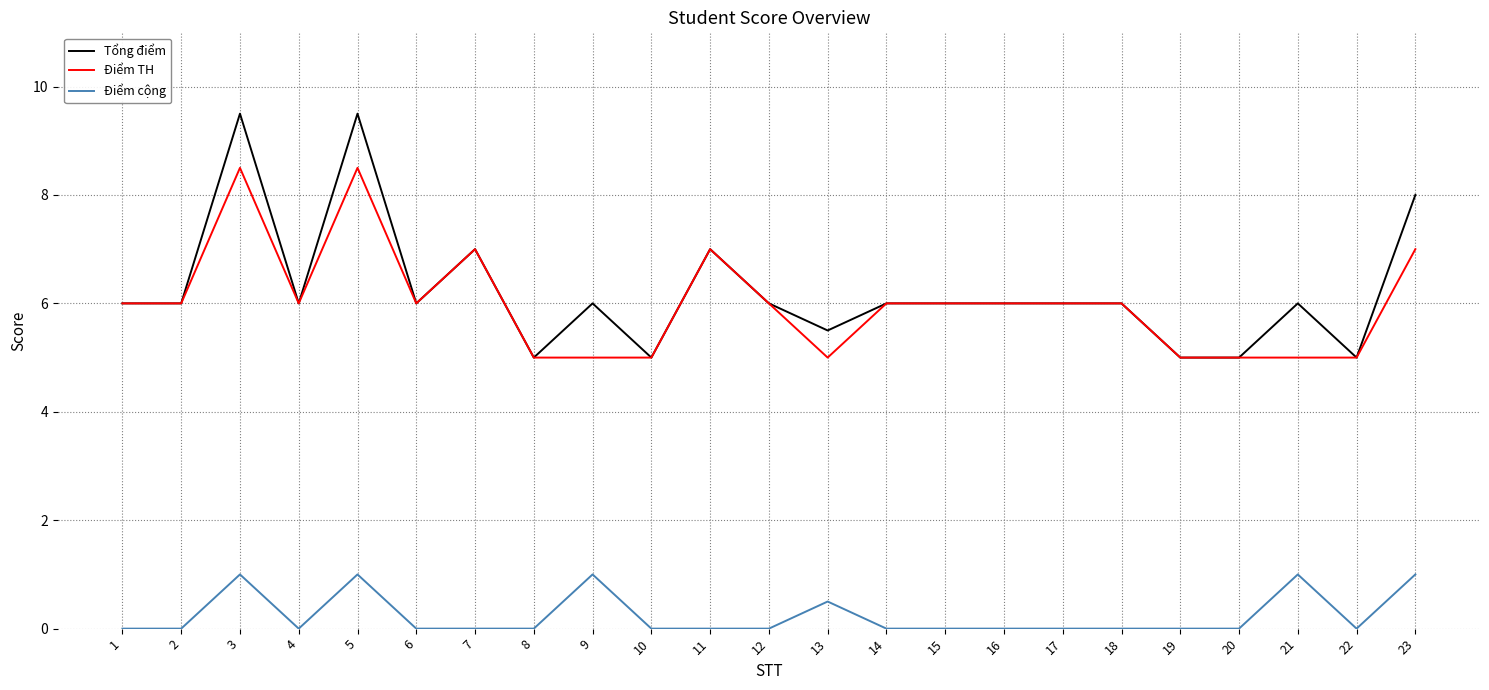

Which series has the widest spread of values?

Tổng điểm